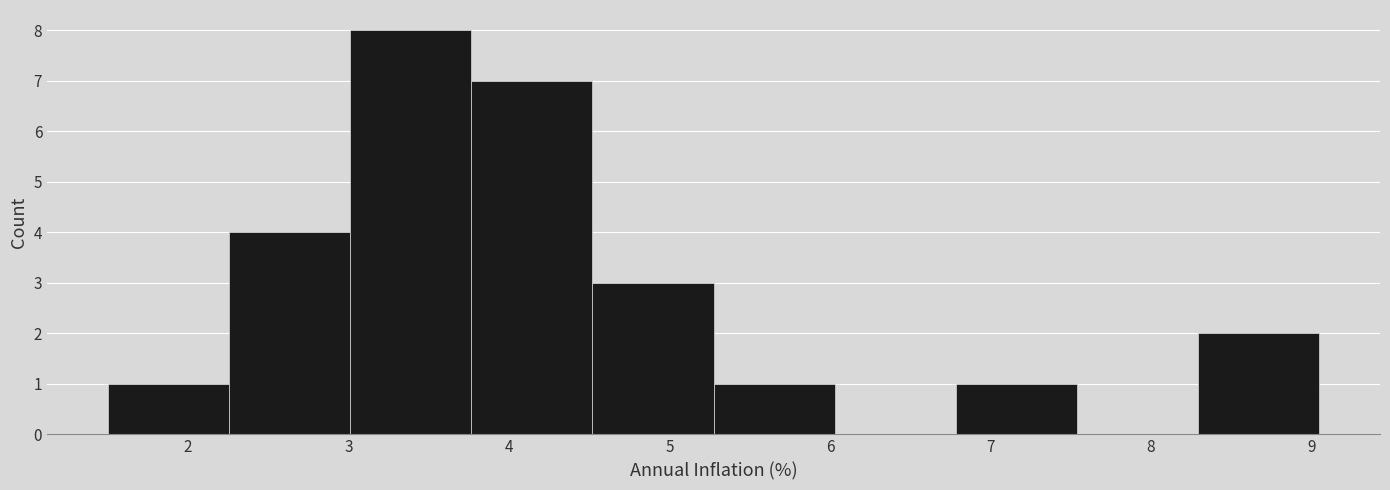

Over which range of the x-axis is the bar tallest?

3.0 to 3.8